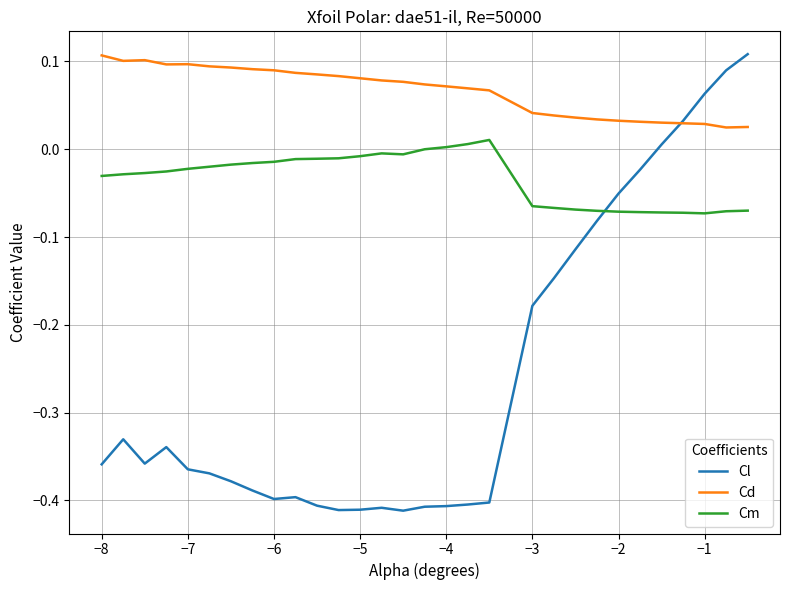

List the series in order of their overall mean, lowest first.

Cl, Cm, Cd